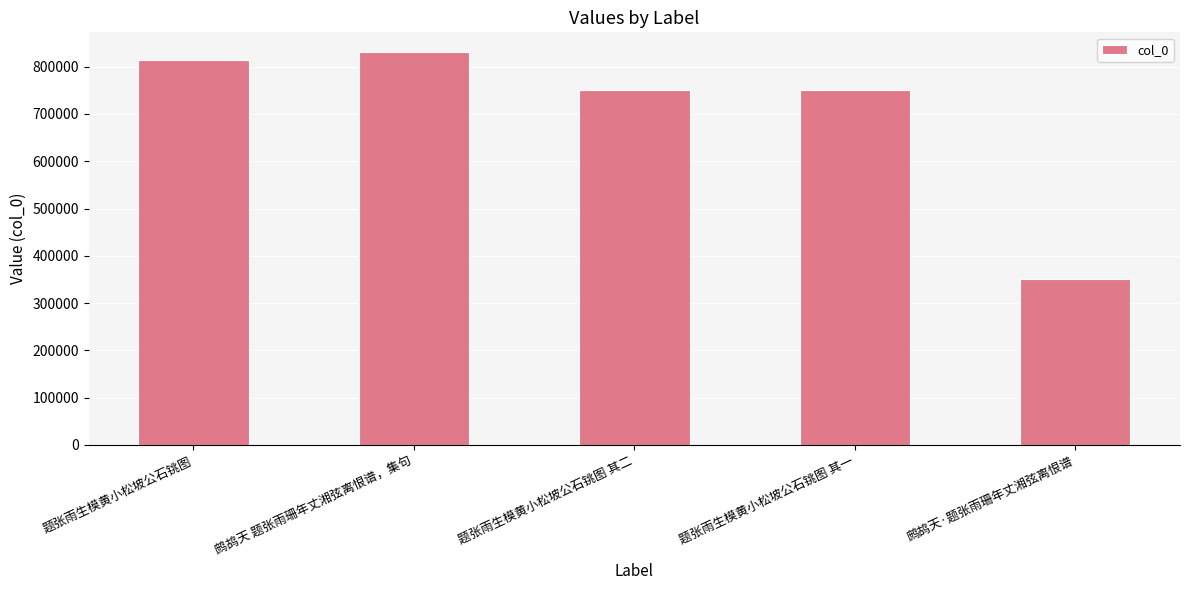

What is the change in value from 题张雨生模黄小松坡公石铫图 to 鹧鸪天 题张雨珊年丈湘弦离恨谱，集句?

+16793